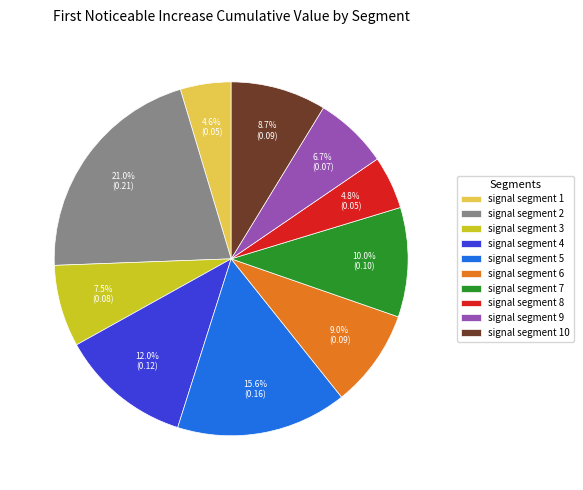

To the nearest percent, what portion does signal segment 9 represent?

7%